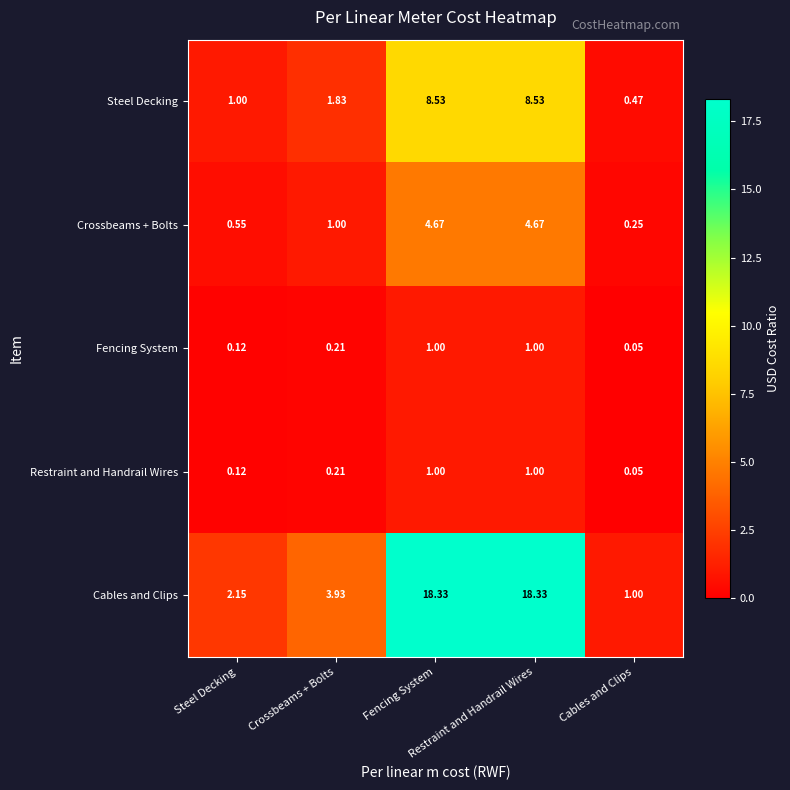

How many series are shown in this chart?

5